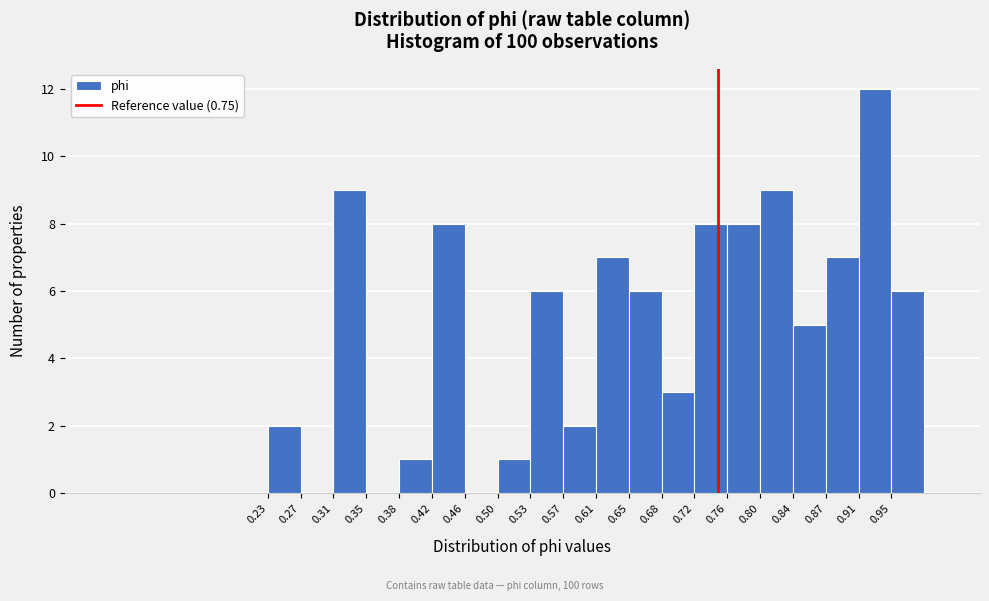

Reading left to right, list every bar in this chart as the range it spans on the x-axis followed by its height. Neither the bar edges nor the heights are printed on the chart, so give them approximately, as read against the axes.

0.235 to 0.270: 2
0.270 to 0.310: 0
0.310 to 0.345: 9
0.345 to 0.385: 0
0.385 to 0.420: 1
0.420 to 0.460: 8
0.460 to 0.495: 0
0.495 to 0.535: 1
0.535 to 0.570: 6
0.570 to 0.610: 2
0.610 to 0.645: 7
0.645 to 0.685: 6
0.685 to 0.720: 3
0.720 to 0.760: 8
0.760 to 0.800: 8
0.800 to 0.835: 9
0.835 to 0.875: 5
0.875 to 0.910: 7
0.910 to 0.950: 12
0.950 to 0.985: 6